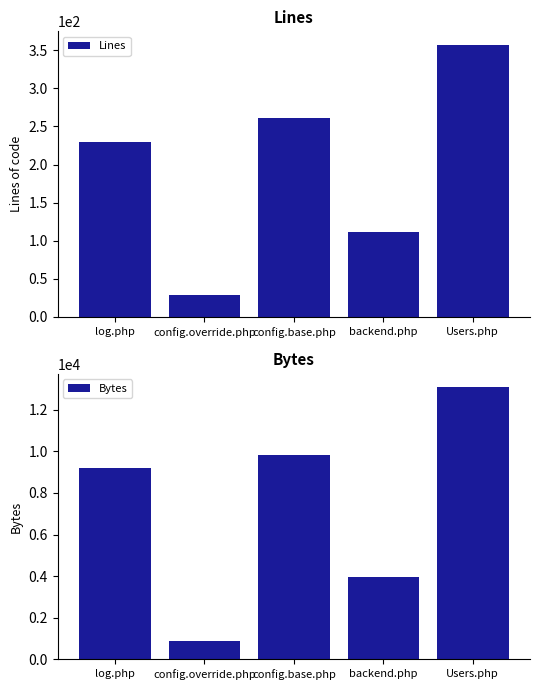

What is the total value across all series at config.base.php?

10085